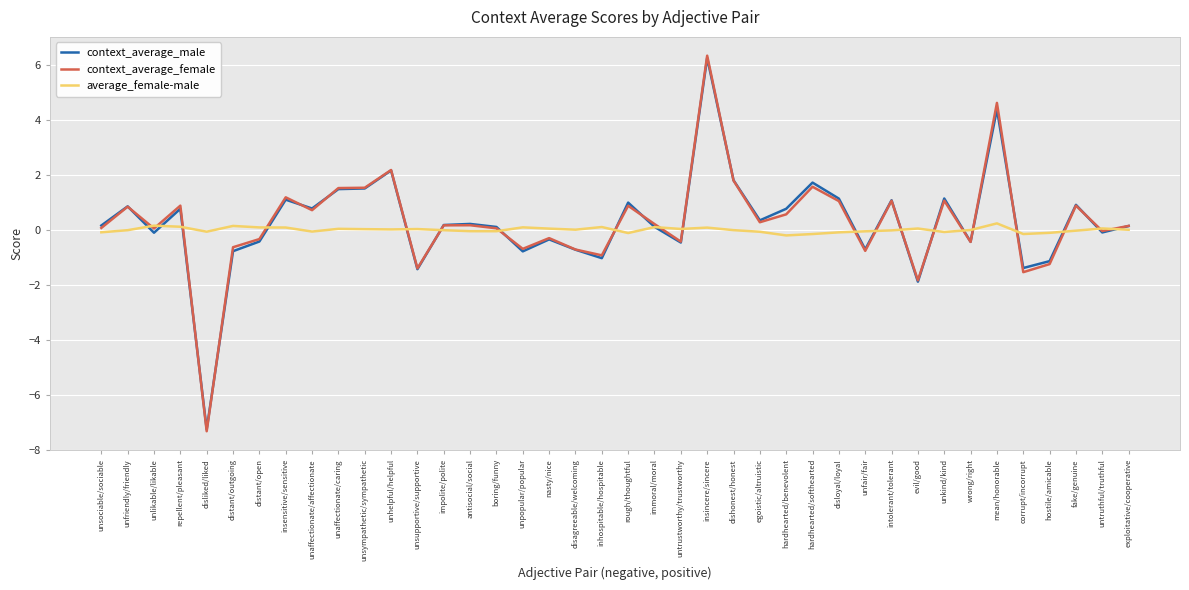

Between hardhearted/benevolent and unfair/fair, which series saw the biggest shift?

context_average_male